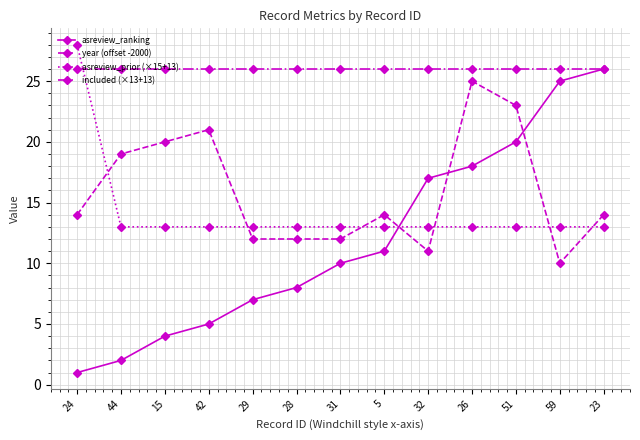

What is the difference between the highest and lowest values at 51?

13